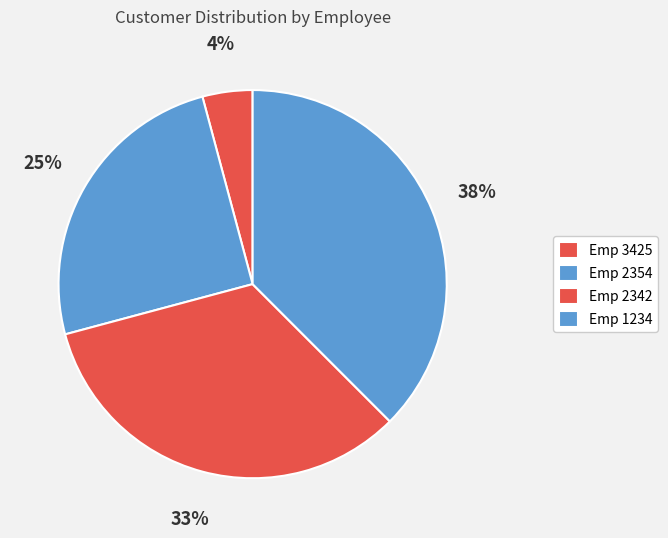

Count the number of slices in the pie.

4